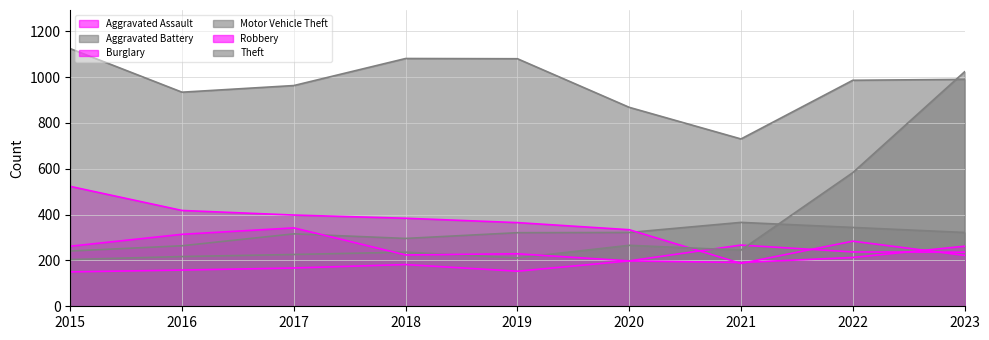

Reading left to right, extract all data points from this chart.

Aggravated Assault: 150	158	167	182	153	198	267	237	236
Aggravated Battery: 241	264	316	296	321	322	366	344	322
Burglary: 523	418	398	384	365	334	187	284	222
Motor Vehicle Theft: 204	217	226	236	211	266	245	583	1023
Robbery: 262	314	342	224	229	198	191	213	262
Theft: 1124	934	963	1081	1080	868	730	986	990